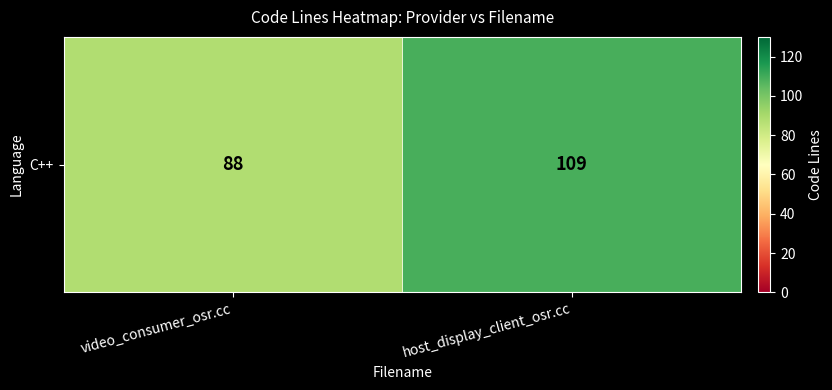

Is it true that the value at host_display_client_osr.cc is 148?

False